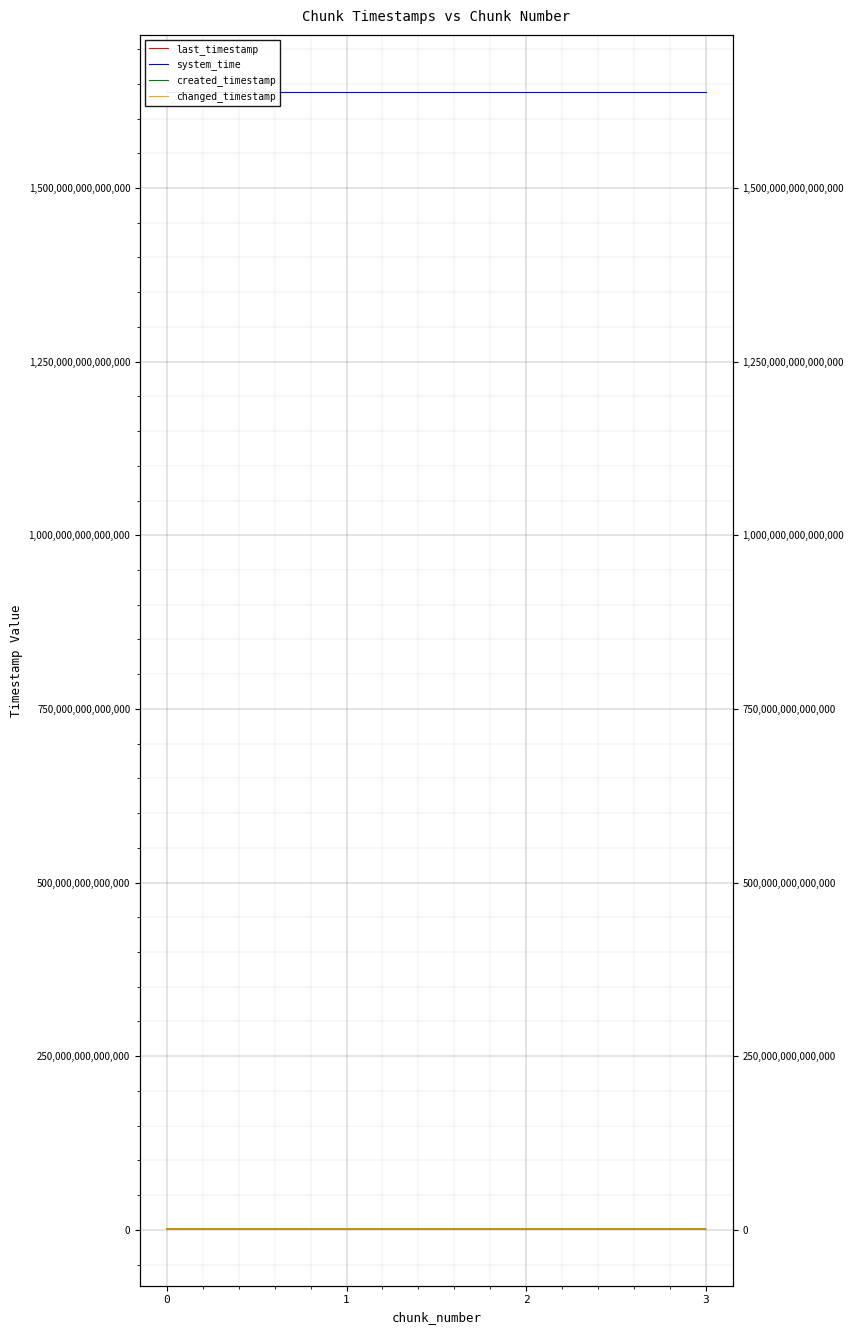

The value of system_time at 1 is 578756489019718. True or false?

False